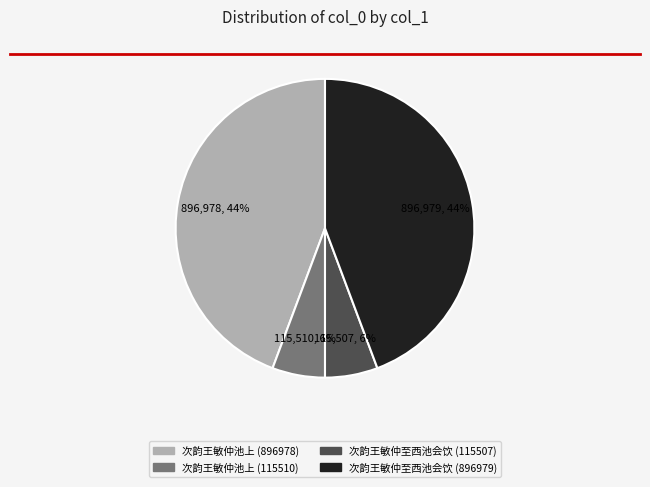

To the nearest percent, what is the average slice percentage?

25%